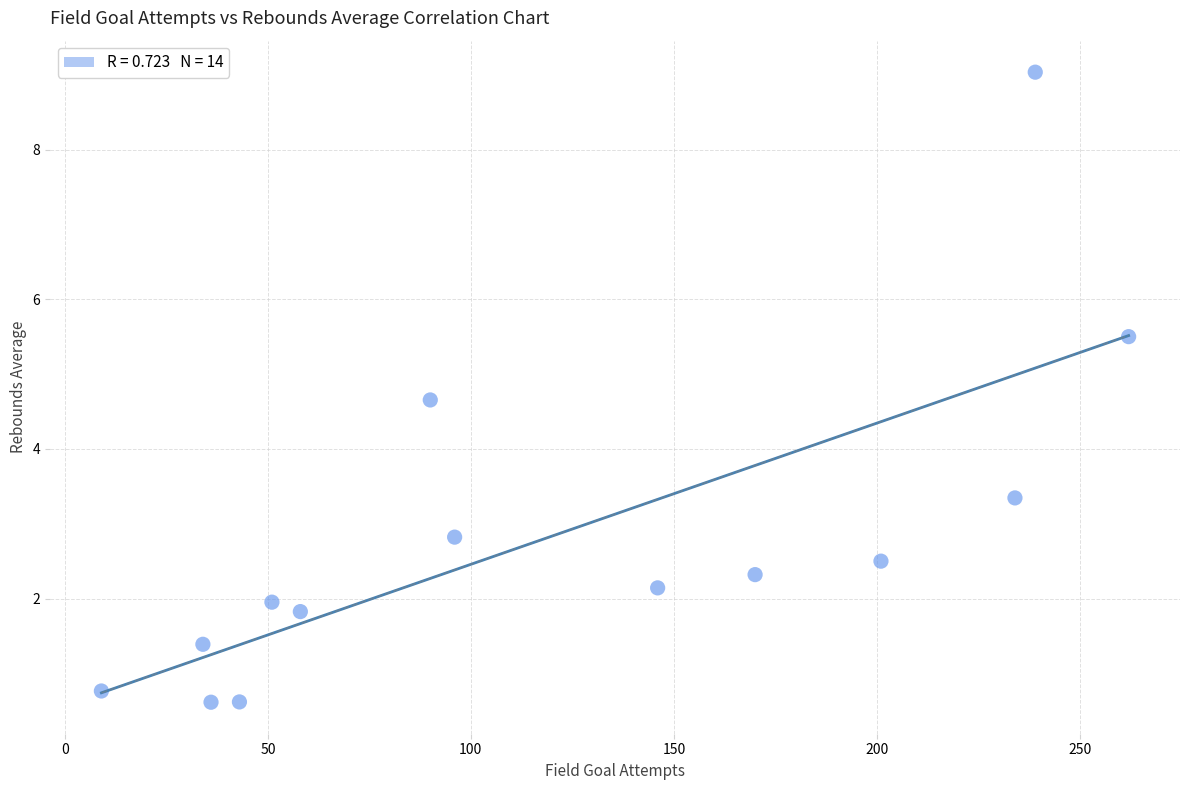

What is the range of Y values (max minus min)?

8.4